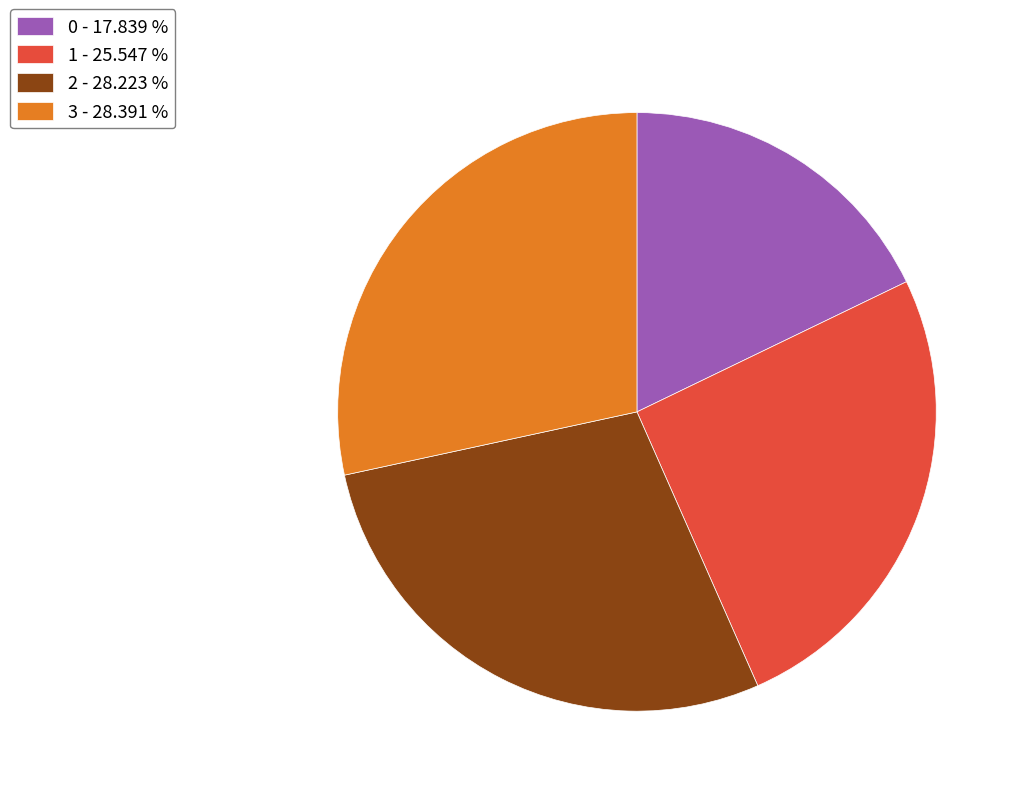

How many slices are in this pie chart?

4